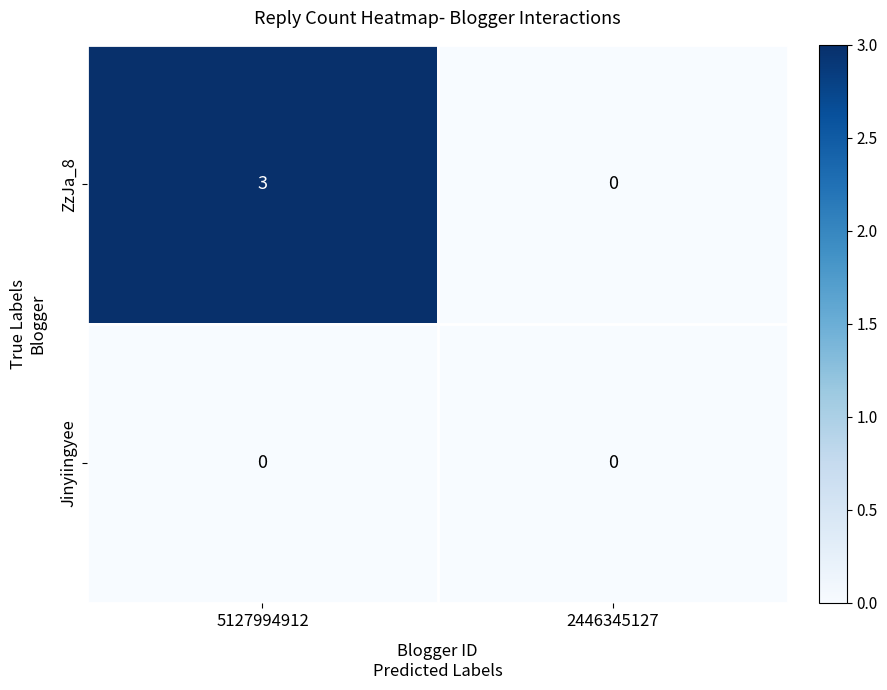

At which label is ZzJa_8 closest to 1?

2446345127